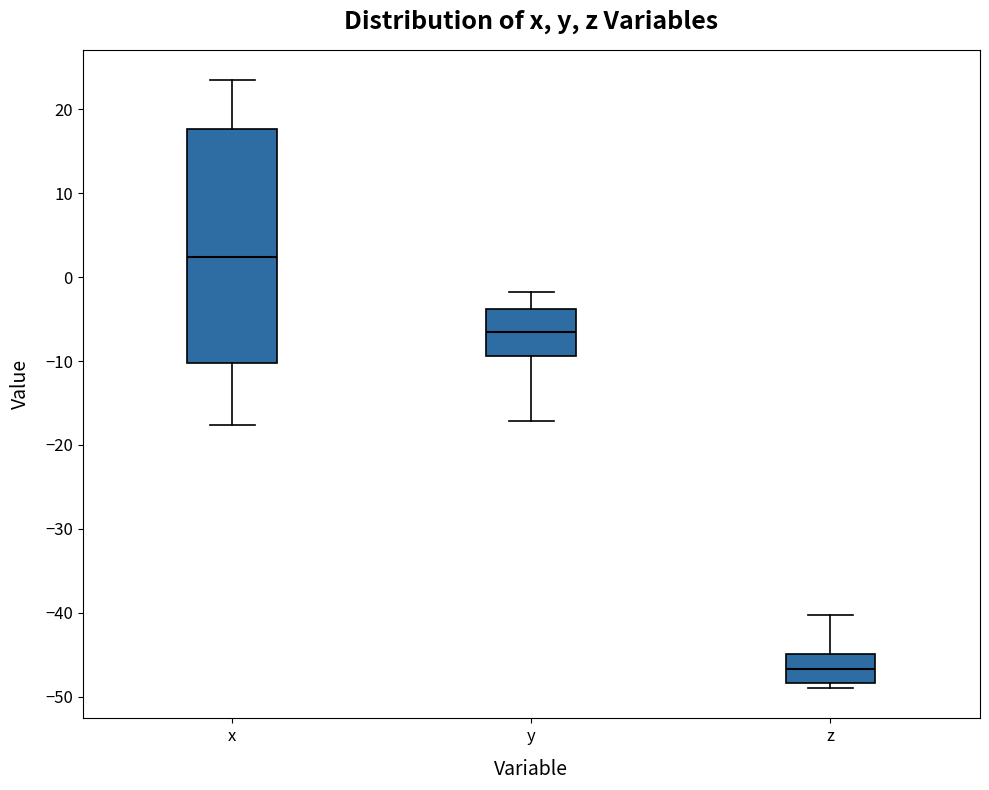

Where does the upper whisker of the box for x end on the y-axis? The values are not printed on the chart, so give them approximately, as read against the axis.

23